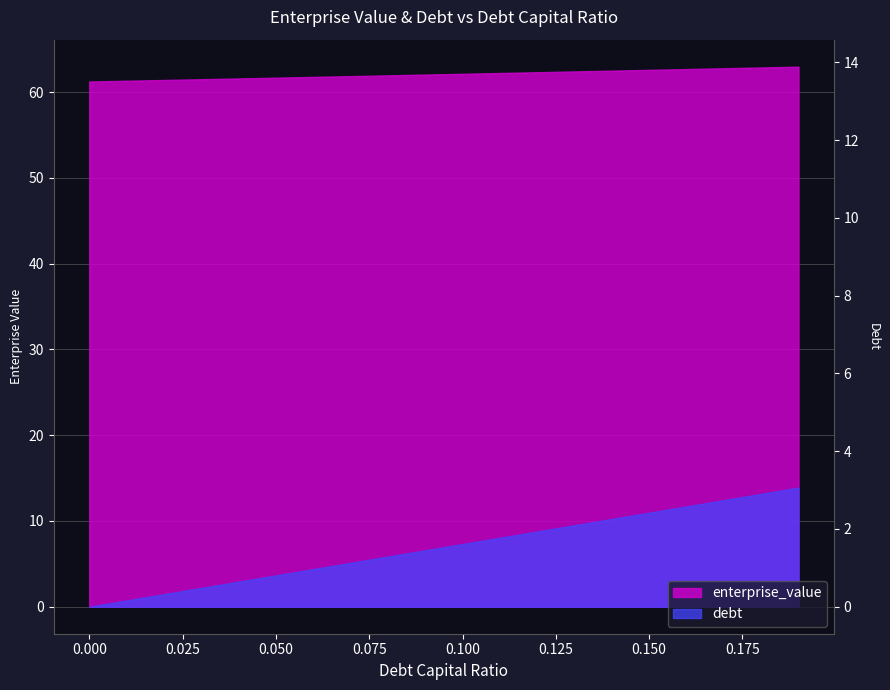

What is the average value?

6.9